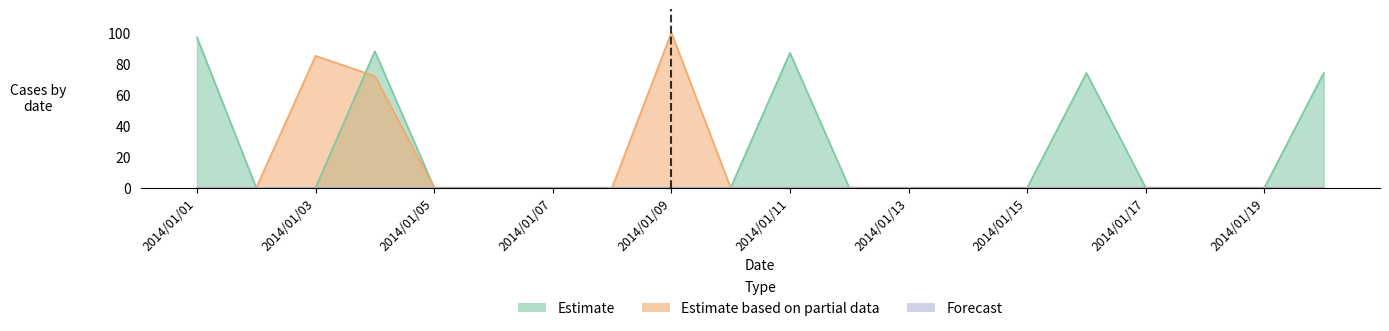

How many Estimate values are between 0 and 74?

17